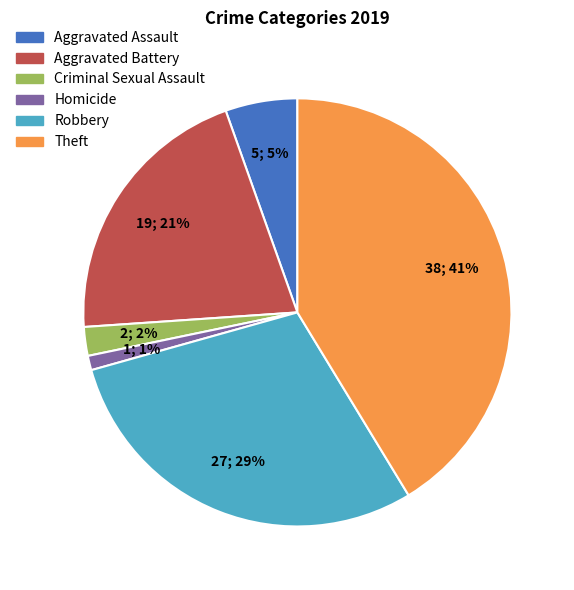

To the nearest percent, what portion does Robbery represent?

29%